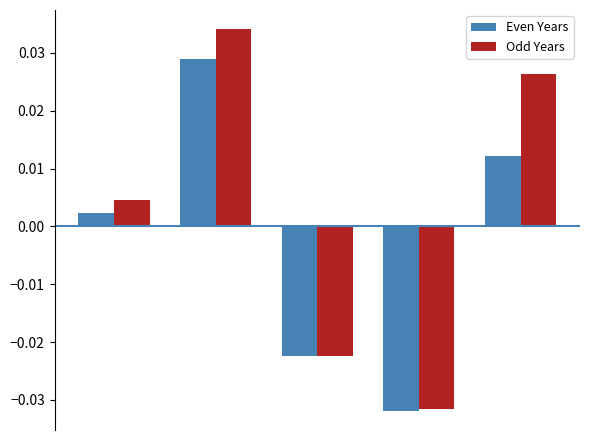

List the series in order of their peak value, highest first.

Odd Years, Even Years